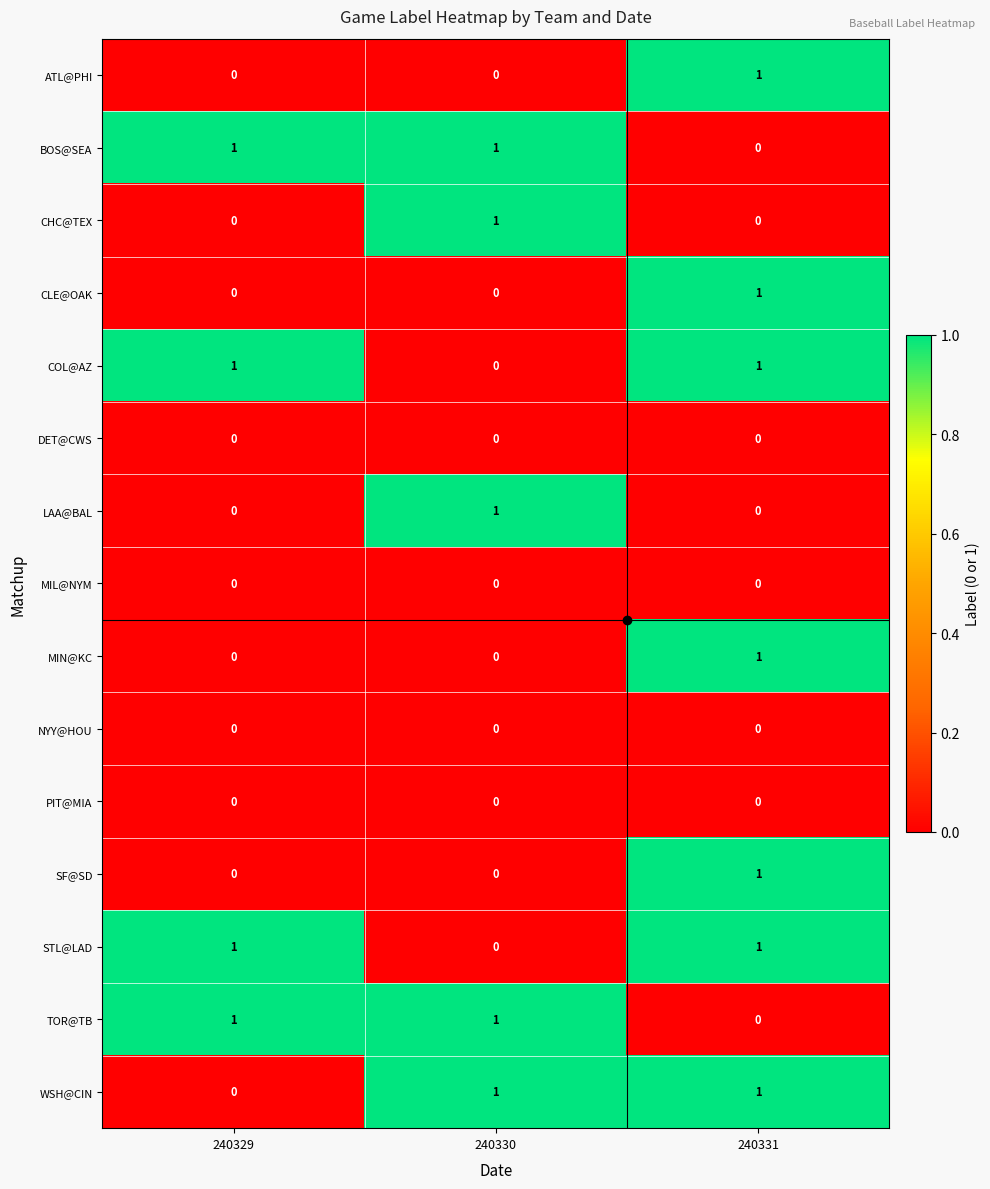

At which category is the sum across all series the highest?

240331